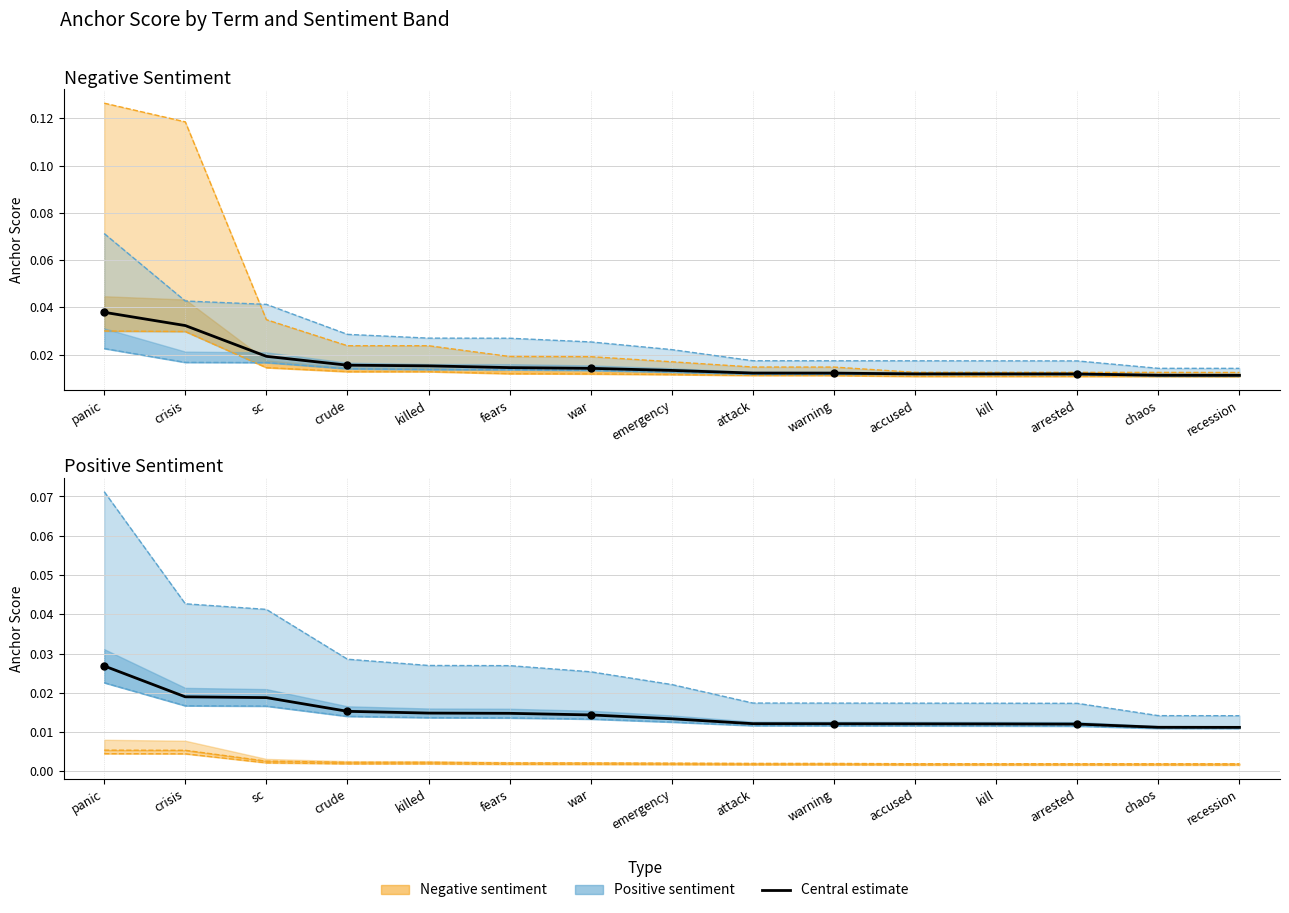

What is the total value across all series at panic?

0.3